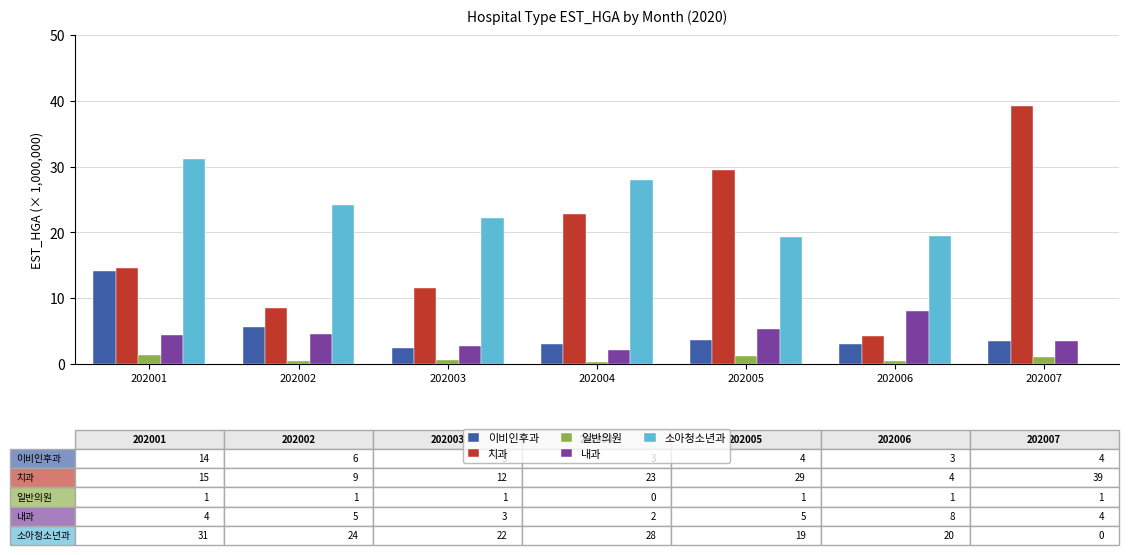

Is it true that 치과 equals 29.5 at 202005?

True